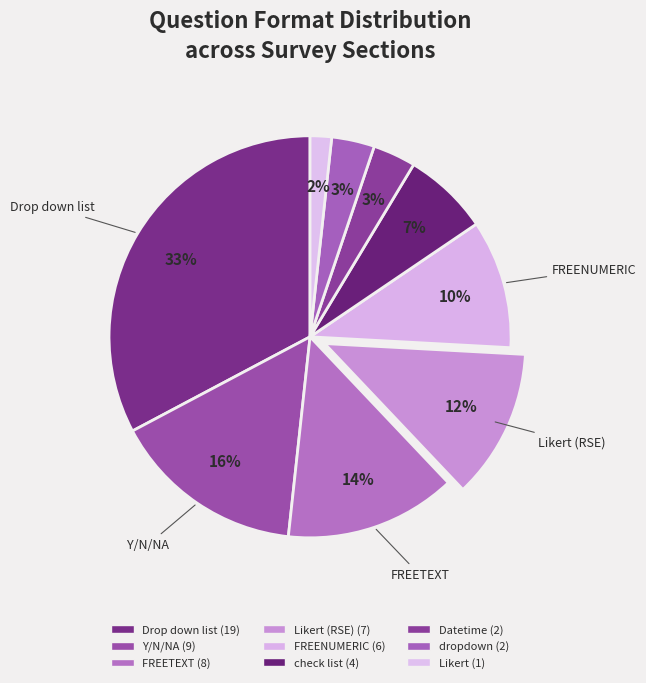

How many slices are in this pie chart?

9